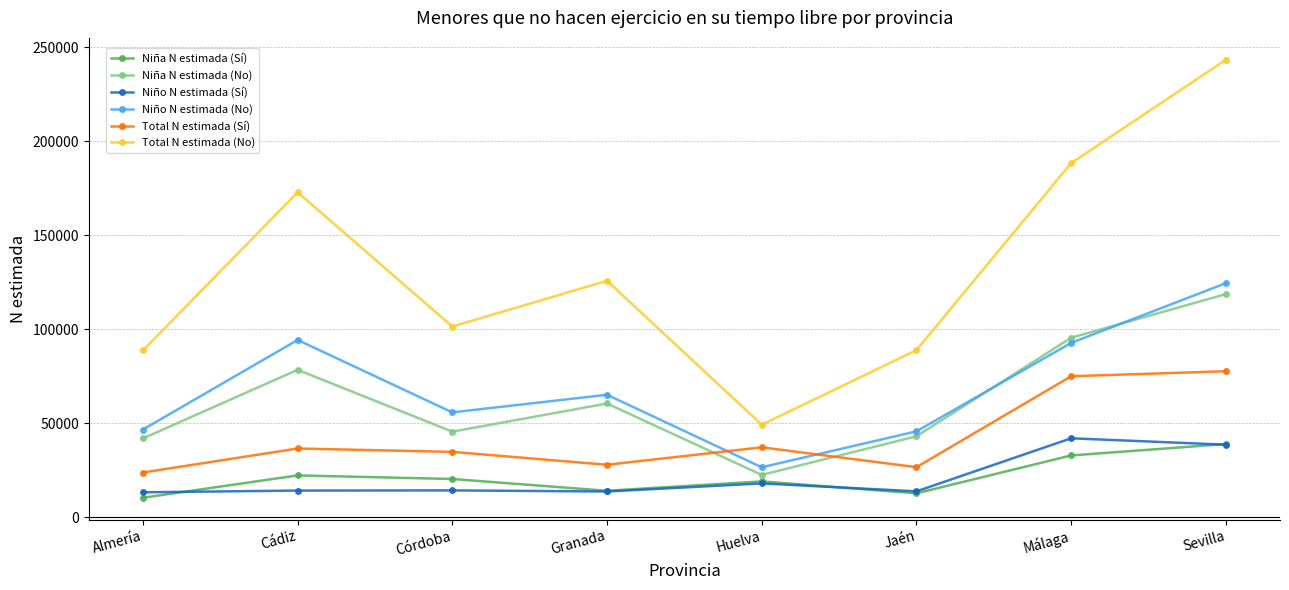

True or false: Niño N estimada (No) has a value of 179806 at Sevilla.

False